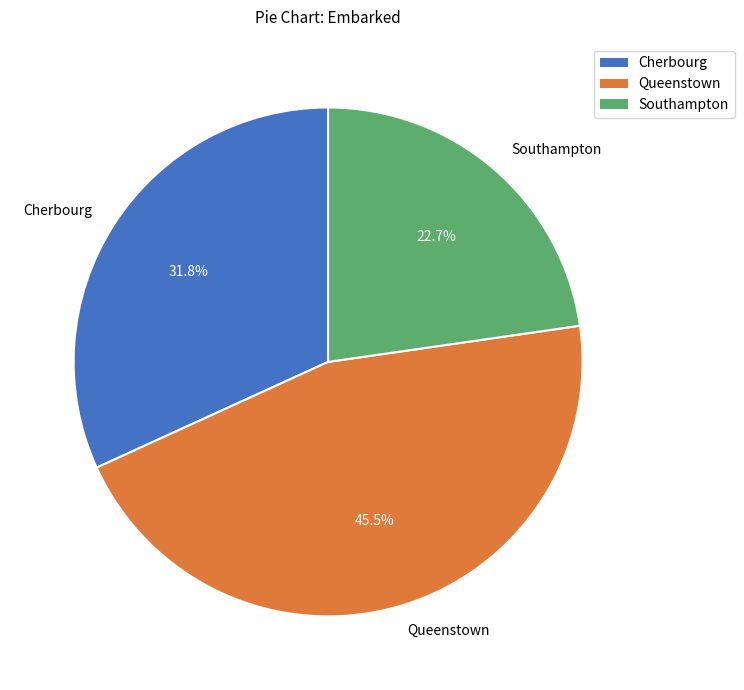

Rank the categories by value from highest to lowest.

Queenstown, Cherbourg, Southampton